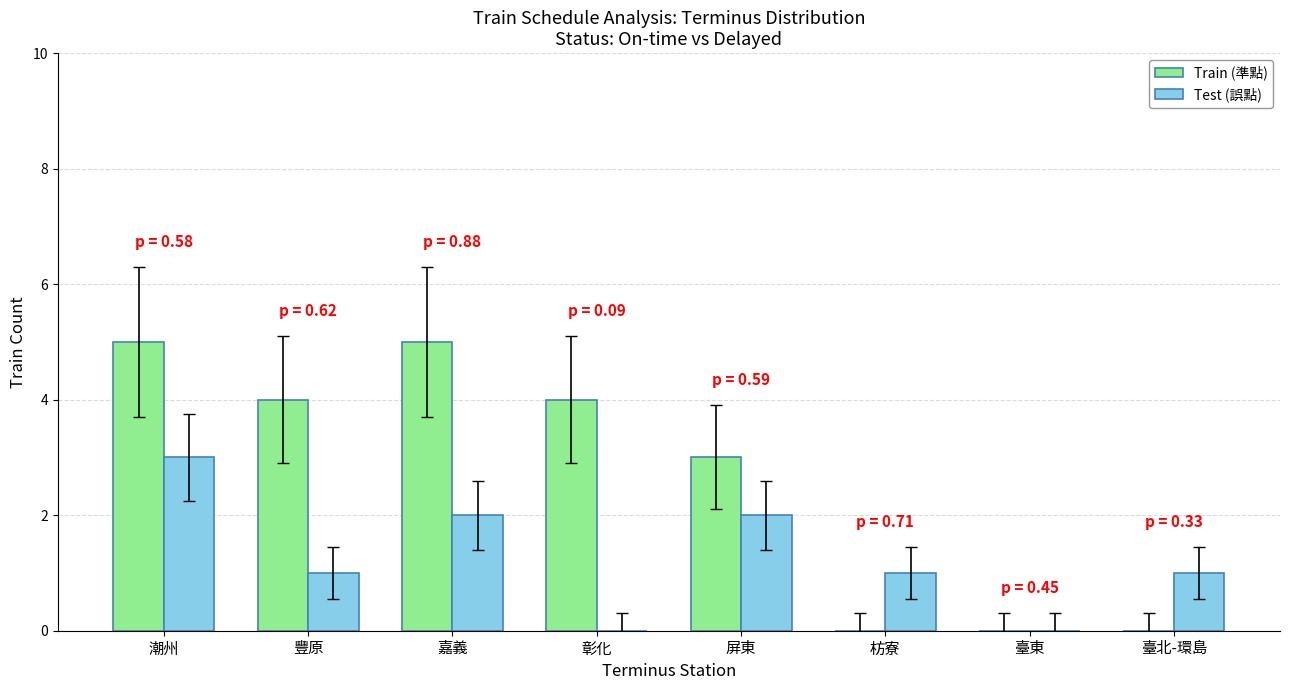

Reading left to right, what are all the values shown in this chart?

Train (準點): 潮州=5	豐原=4	嘉義=5	彰化=4	屏東=3	枋寮=0	臺東=0	臺北-環島=0
Test (誤點): 潮州=3	豐原=1	嘉義=2	彰化=0	屏東=2	枋寮=1	臺東=0	臺北-環島=1